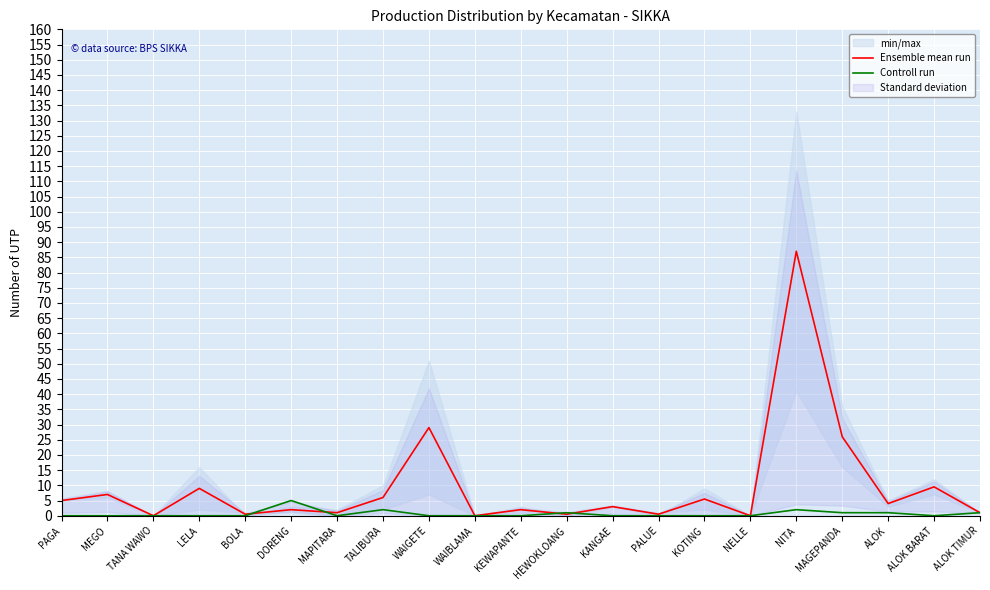

What is the difference between the second highest and minimum values in the Controll run series?

2.0